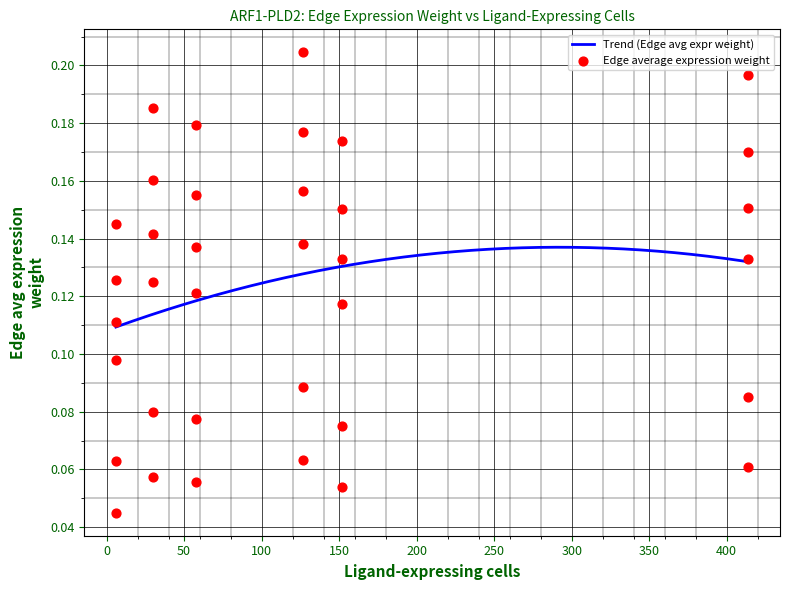

What is the change in value from 152 to 6?

-0.1